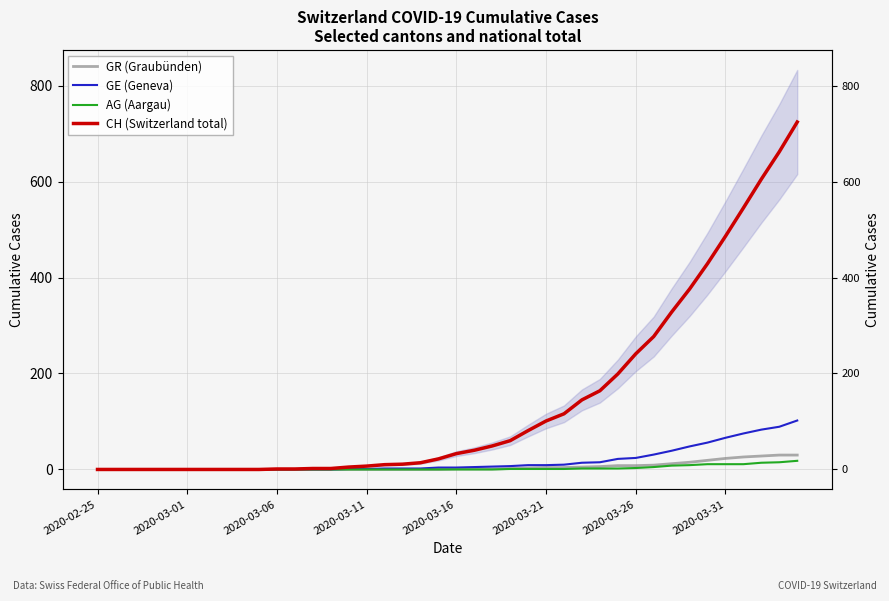

True or false: CH (Switzerland total) has a value of 123 at 24.

False